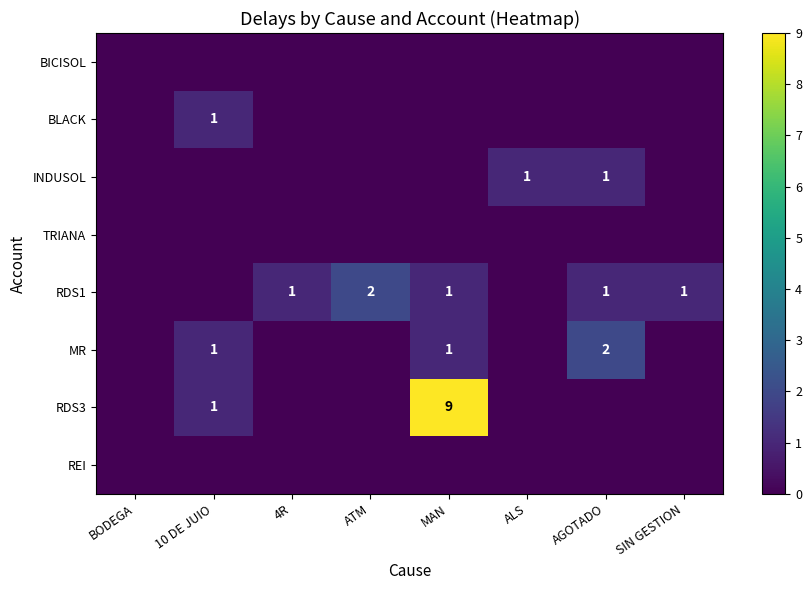

At 4R, list the series in order from smallest to largest.

BICISOL, BLACK, INDUSOL, TRIANA, MR, RDS3, REI, RDS1